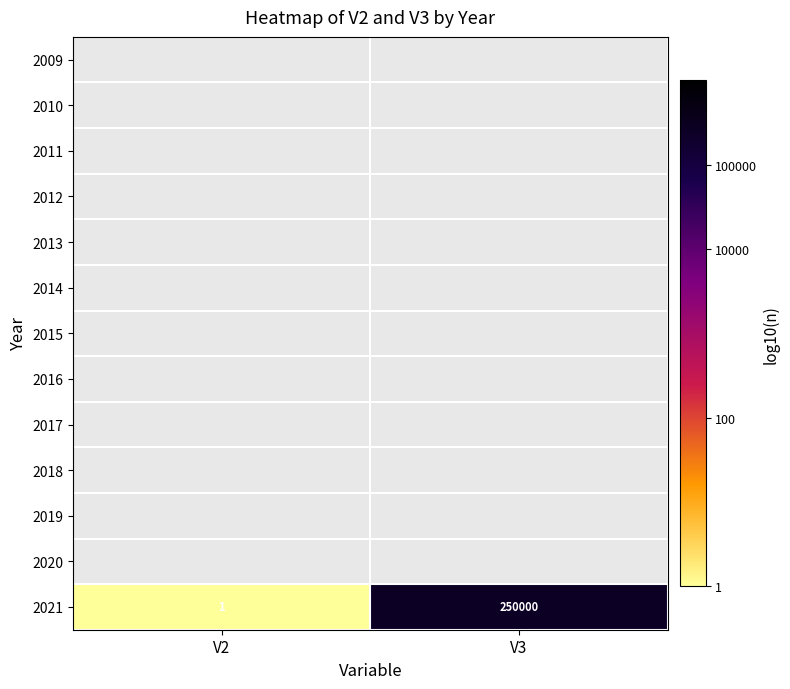

True or false: 2021 has a value of 57042 at V3.

False